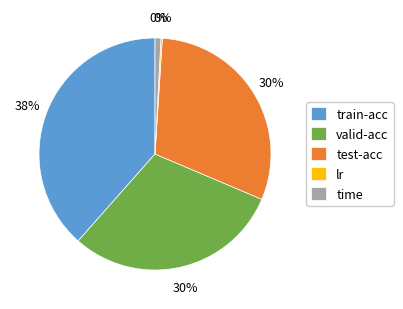

To the nearest percent, what portion does train-acc represent?

38%